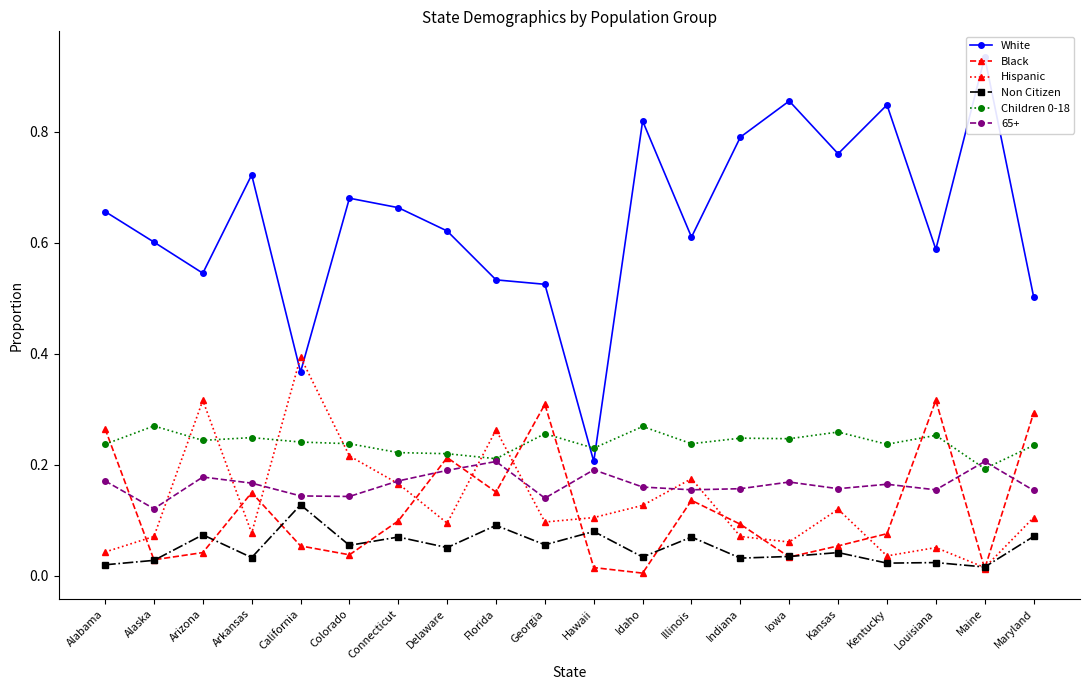

Rank the categories by Black value from lowest to highest.

Idaho, Maine, Hawaii, Alaska, Iowa, Colorado, Arizona, California, Kansas, Kentucky, Indiana, Connecticut, Illinois, Arkansas, Florida, Delaware, Alabama, Maryland, Georgia, Louisiana